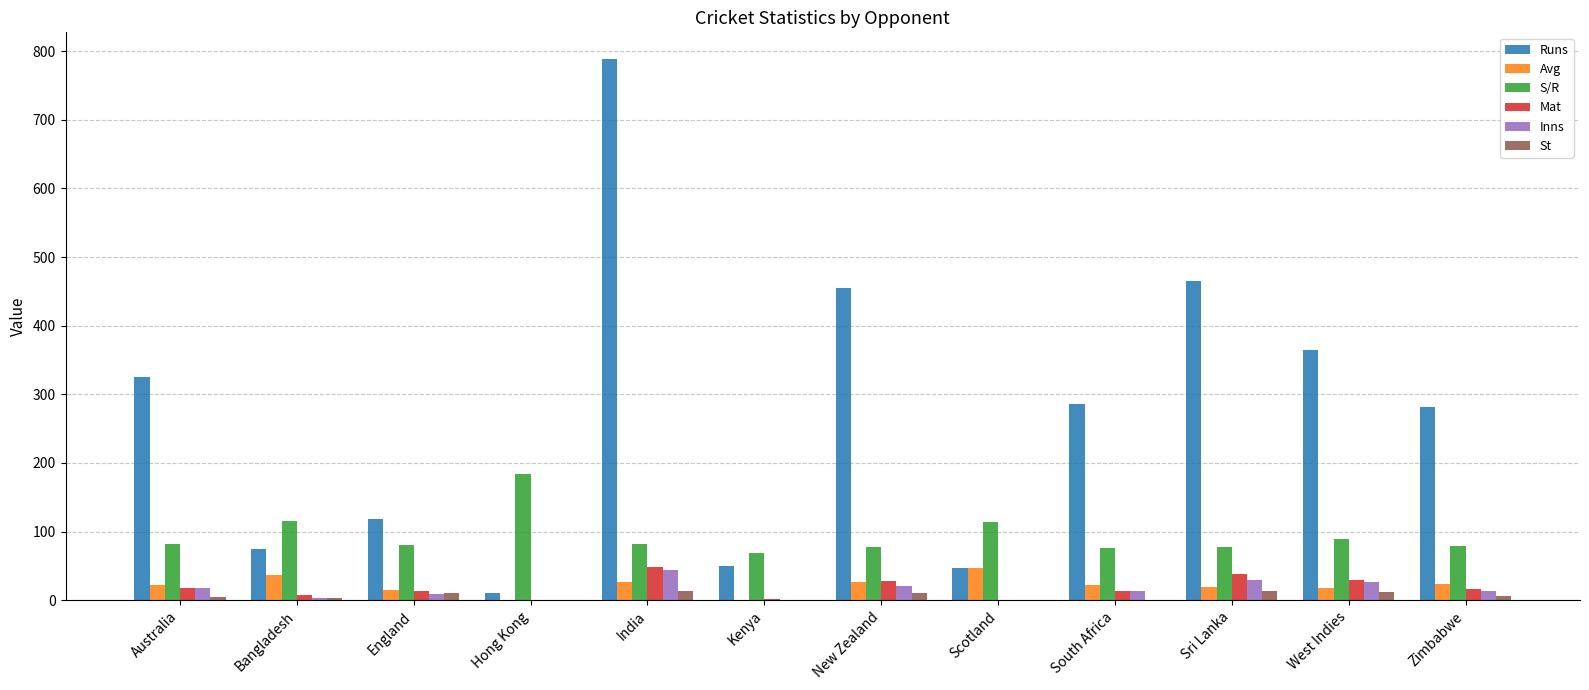

How many series are shown in this chart?

6